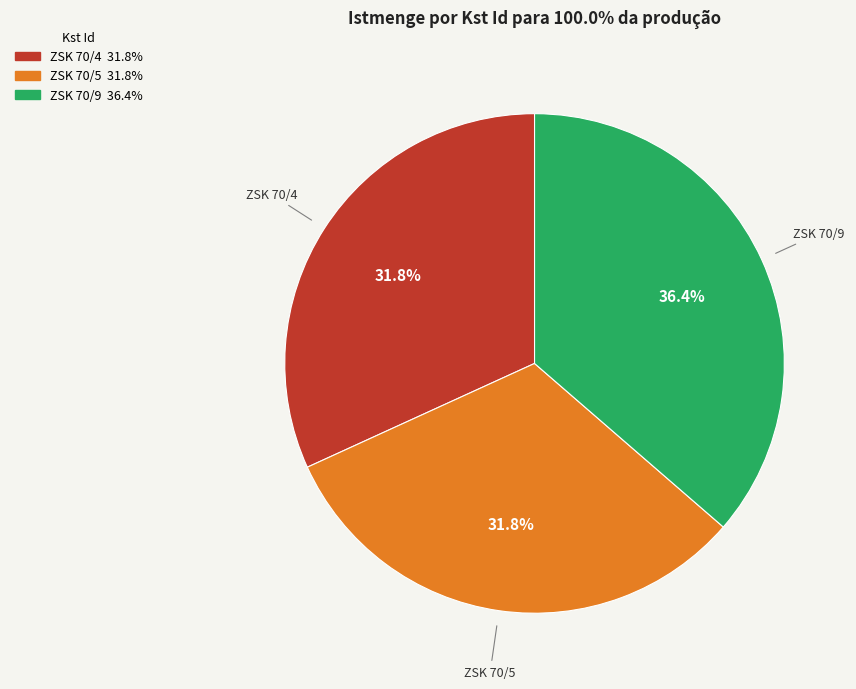

How much of the chart is everything except ZSK 70/9?

63.6%